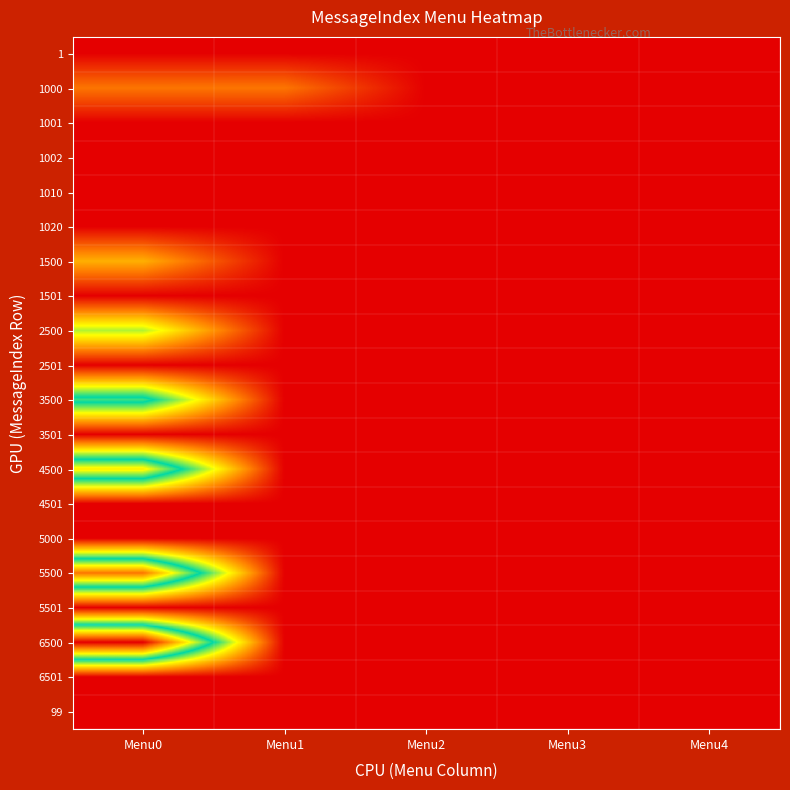

Reading left to right, list all the values displayed in this chart.

1: Menu0=0	Menu1=0	Menu2=0	Menu3=0	Menu4=0
1000: Menu0=1001	Menu1=1002	Menu2=0	Menu3=0	Menu4=0
1001: Menu0=0	Menu1=0	Menu2=0	Menu3=0	Menu4=0
1002: Menu0=0	Menu1=0	Menu2=0	Menu3=0	Menu4=0
1010: Menu0=0	Menu1=0	Menu2=0	Menu3=0	Menu4=0
1020: Menu0=0	Menu1=0	Menu2=0	Menu3=0	Menu4=0
1500: Menu0=1501	Menu1=0	Menu2=0	Menu3=0	Menu4=0
1501: Menu0=0	Menu1=0	Menu2=0	Menu3=0	Menu4=0
2500: Menu0=2501	Menu1=0	Menu2=0	Menu3=0	Menu4=0
2501: Menu0=0	Menu1=0	Menu2=0	Menu3=0	Menu4=0
3500: Menu0=3501	Menu1=0	Menu2=0	Menu3=0	Menu4=0
3501: Menu0=0	Menu1=0	Menu2=0	Menu3=0	Menu4=0
4500: Menu0=4501	Menu1=0	Menu2=0	Menu3=0	Menu4=0
4501: Menu0=0	Menu1=0	Menu2=0	Menu3=0	Menu4=0
5000: Menu0=0	Menu1=0	Menu2=0	Menu3=0	Menu4=0
5500: Menu0=5501	Menu1=0	Menu2=0	Menu3=0	Menu4=0
5501: Menu0=0	Menu1=0	Menu2=0	Menu3=0	Menu4=0
6500: Menu0=6501	Menu1=0	Menu2=0	Menu3=0	Menu4=0
6501: Menu0=0	Menu1=0	Menu2=0	Menu3=0	Menu4=0
99: Menu0=0	Menu1=0	Menu2=0	Menu3=0	Menu4=0